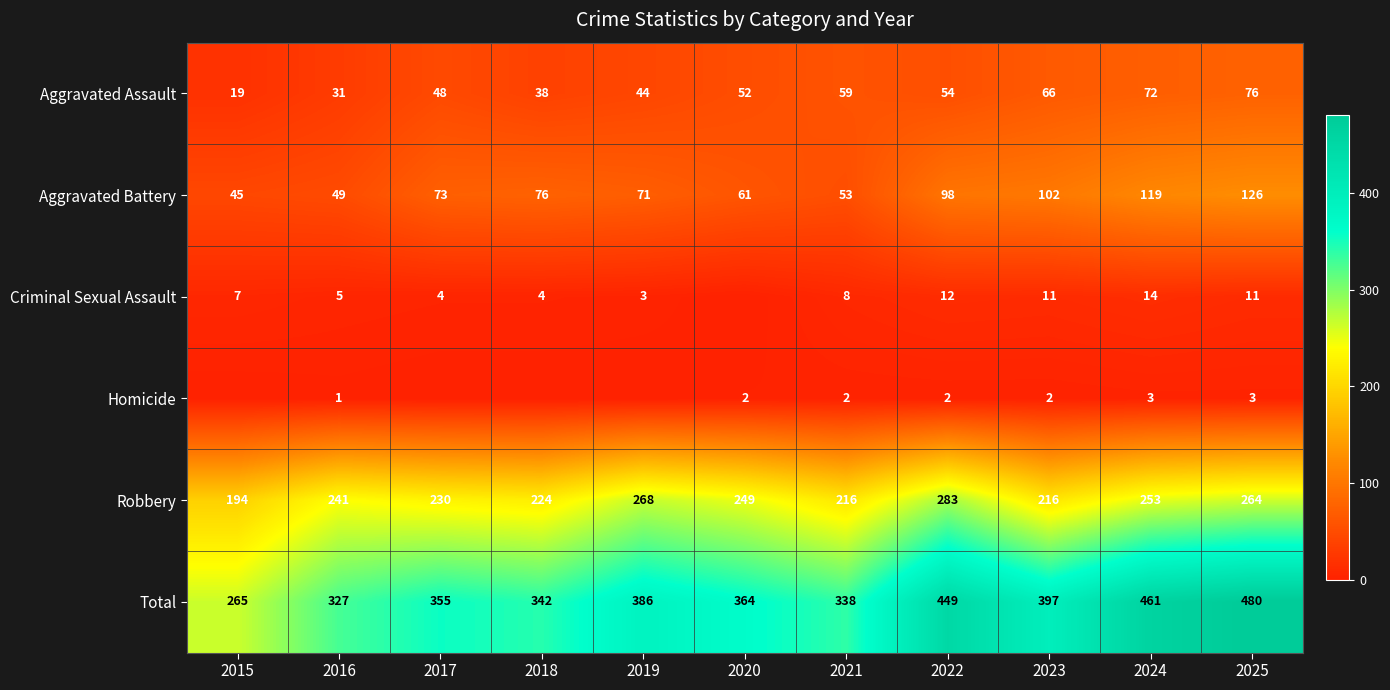

At how many categories does at least one series exceed 269?

10